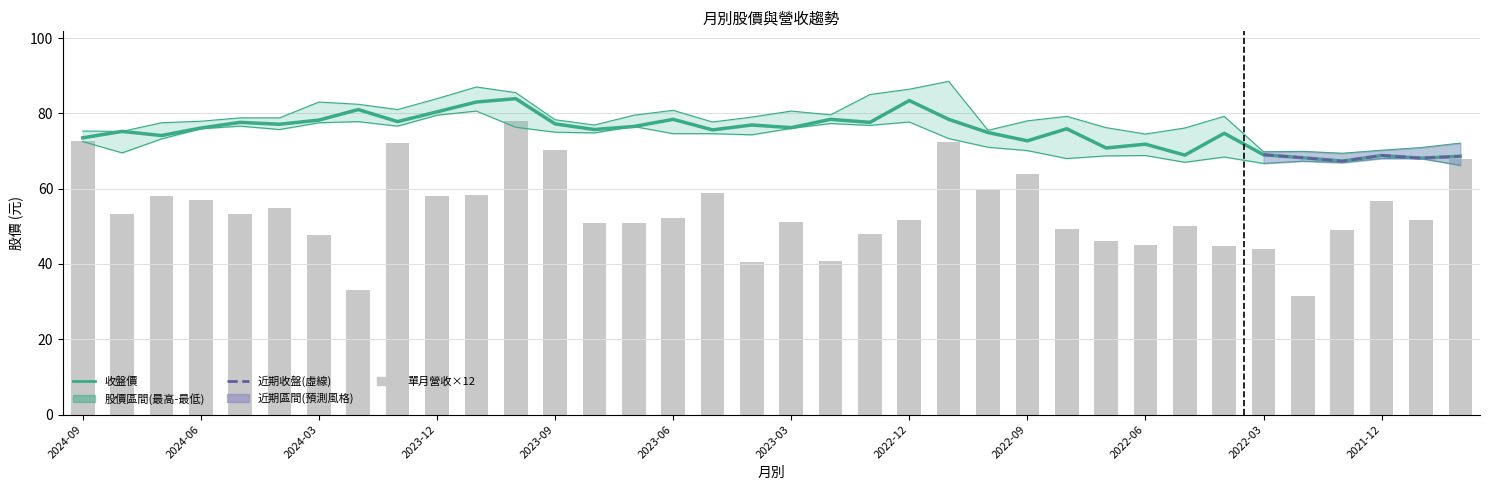

Which has a higher value, 2023-07 or 2023-12?

2023-12